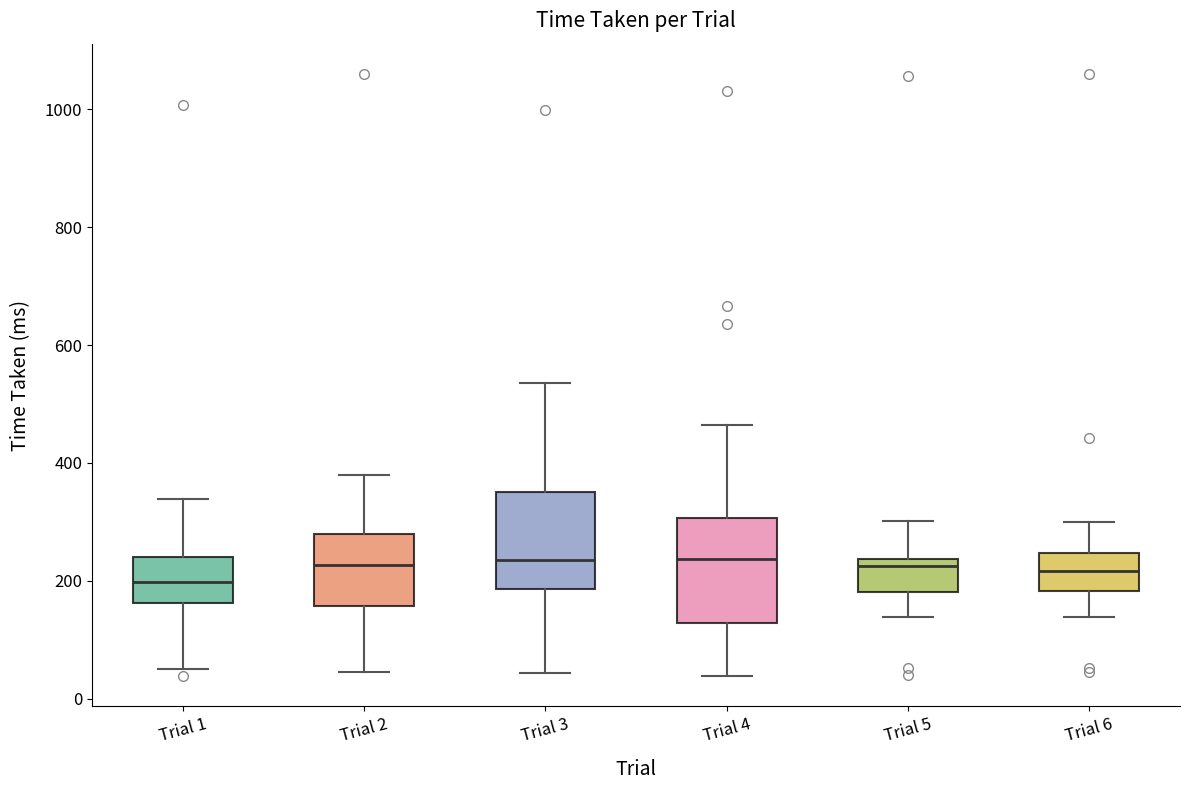

Reading left to right, read every box against the y-axis: the position of its median line, the range the box covers, and the ends of its whiskers. The values are not printed on the chart, so give them approximately, as read against the axis.

Trial 1: median 200, box 160 to 240, whiskers 60 to 340
Trial 2: median 220, box 160 to 280, whiskers 40 to 380
Trial 3: median 240, box 180 to 360, whiskers 40 to 540
Trial 4: median 240, box 120 to 300, whiskers 40 to 460
Trial 5: median 220, box 180 to 240, whiskers 140 to 300
Trial 6: median 220, box 180 to 240, whiskers 140 to 300